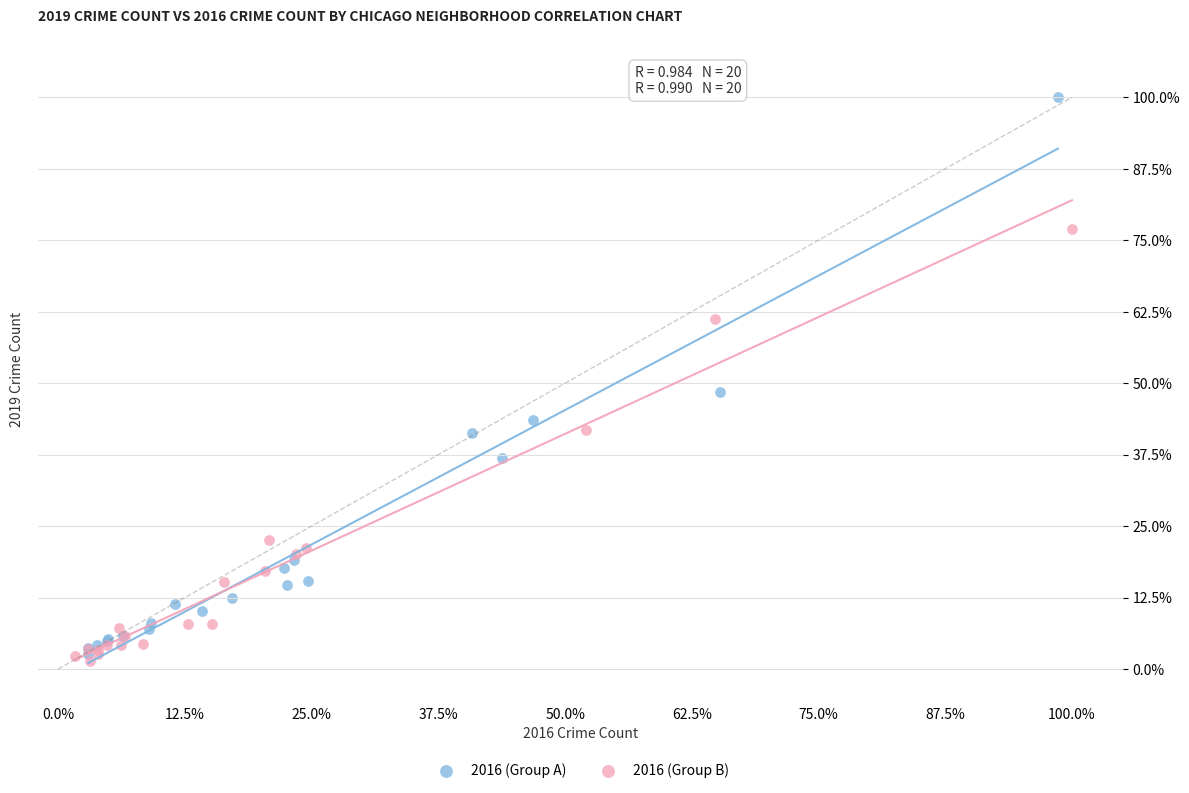

Which series reaches the minimum Y coordinate?

2016 (Group B)